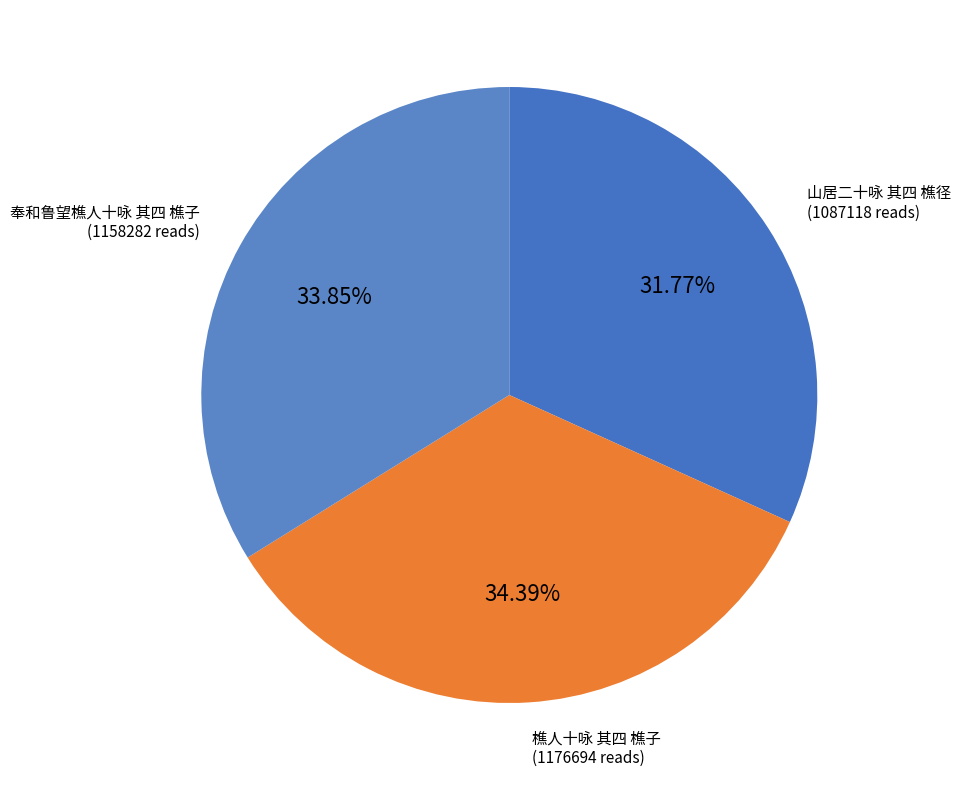

To the nearest percent, what percentage of the pie is 樵人十咏 其四 樵子?

34%